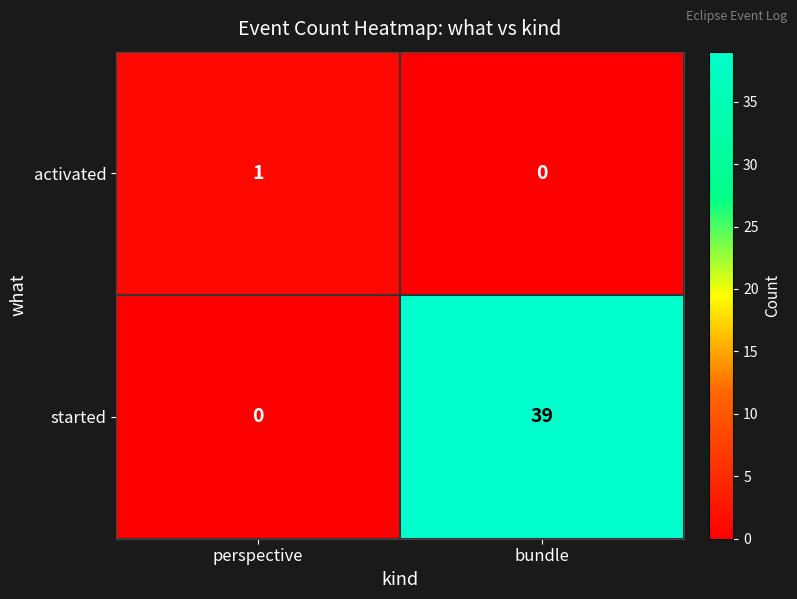

At which label is started closest to 19?

perspective